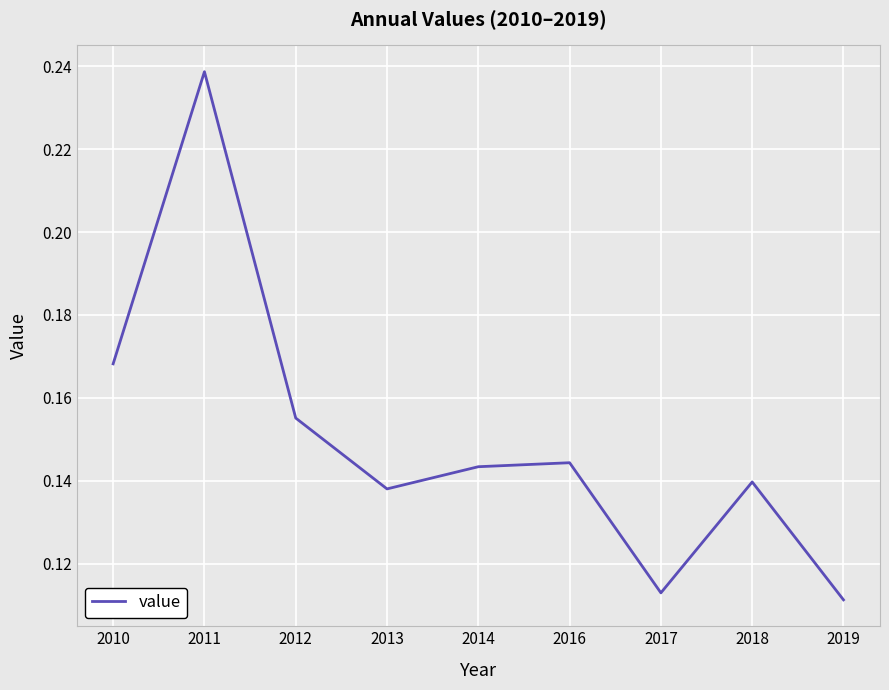

How many values are between 0 and 1?

9